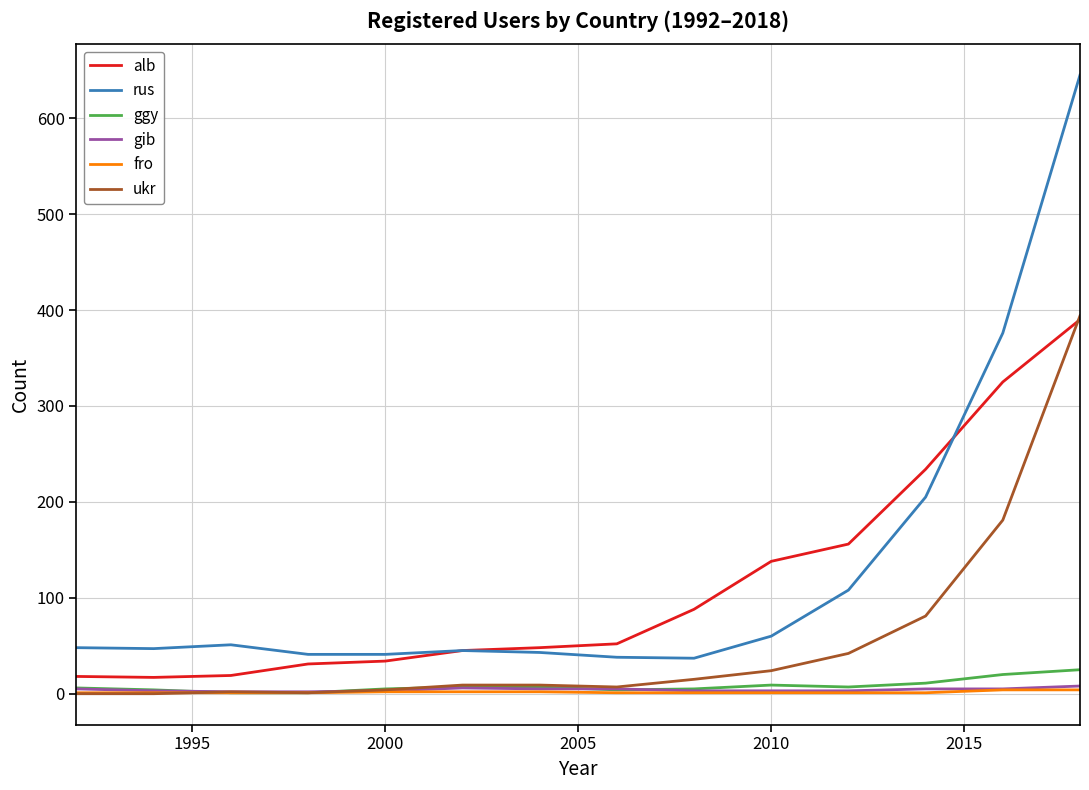

Which series has the widest spread of values?

rus